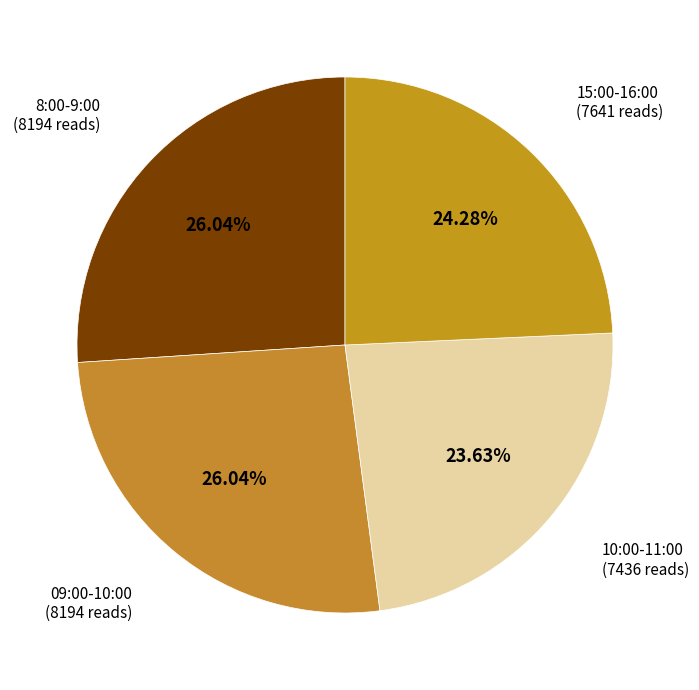

Is there any slice that represents more than half of the pie?

No